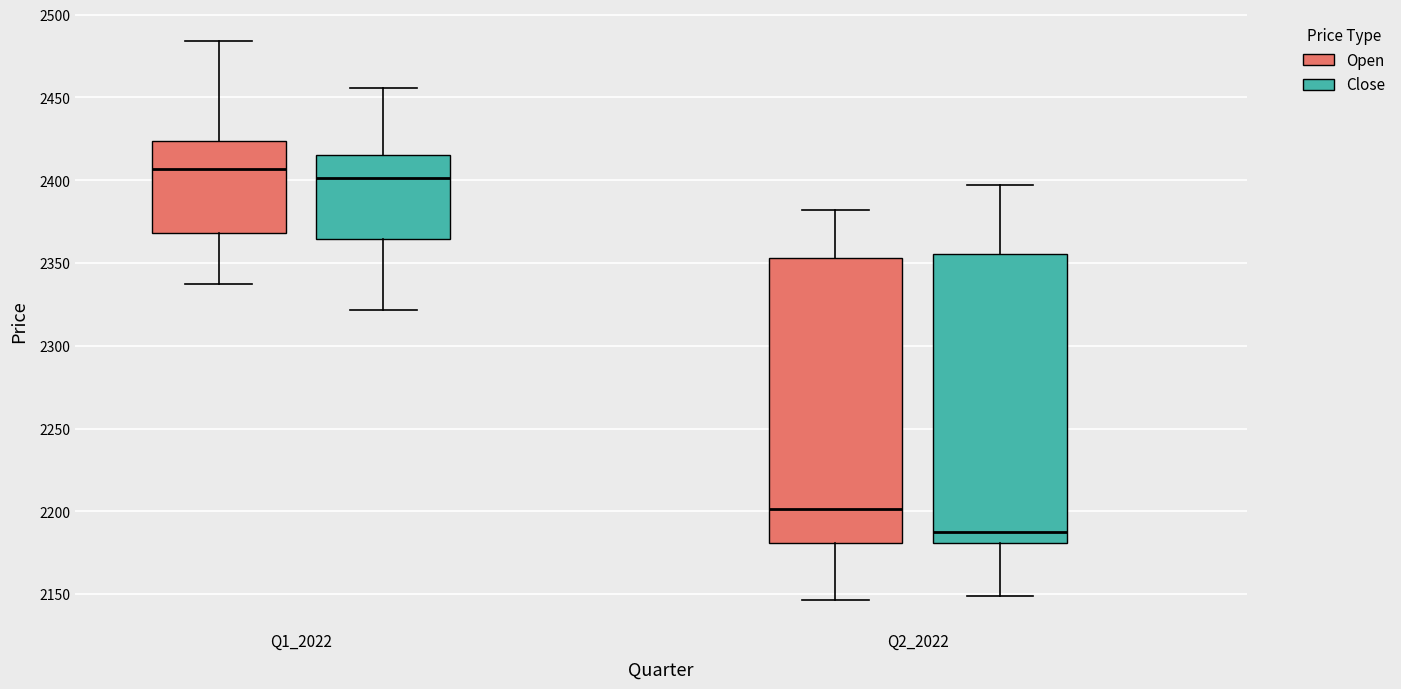

Where is the lower edge of the box for Q2_2022 (Close) on the y-axis? The values are not printed on the chart, so give them approximately, as read against the axis.

2180